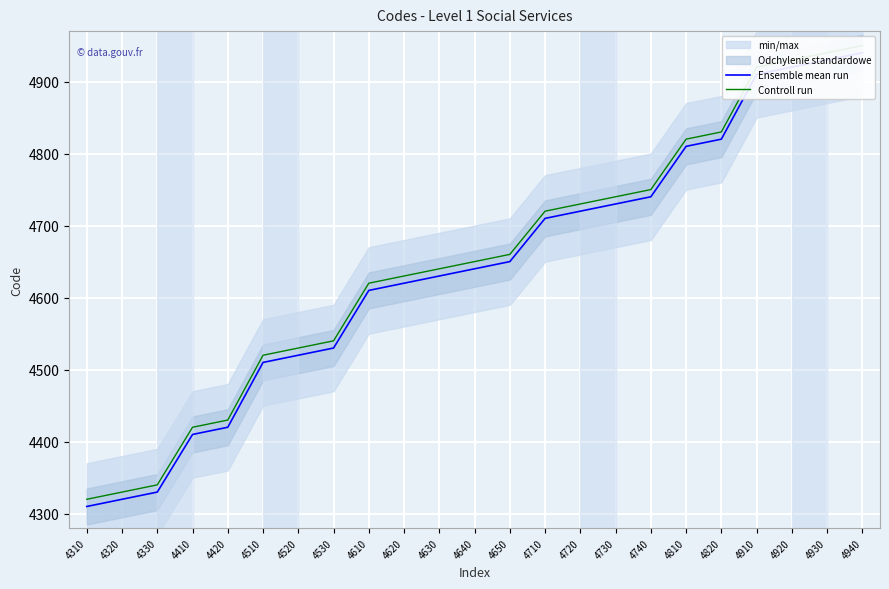

How many data points in Ensemble mean run are less than 4640?

11